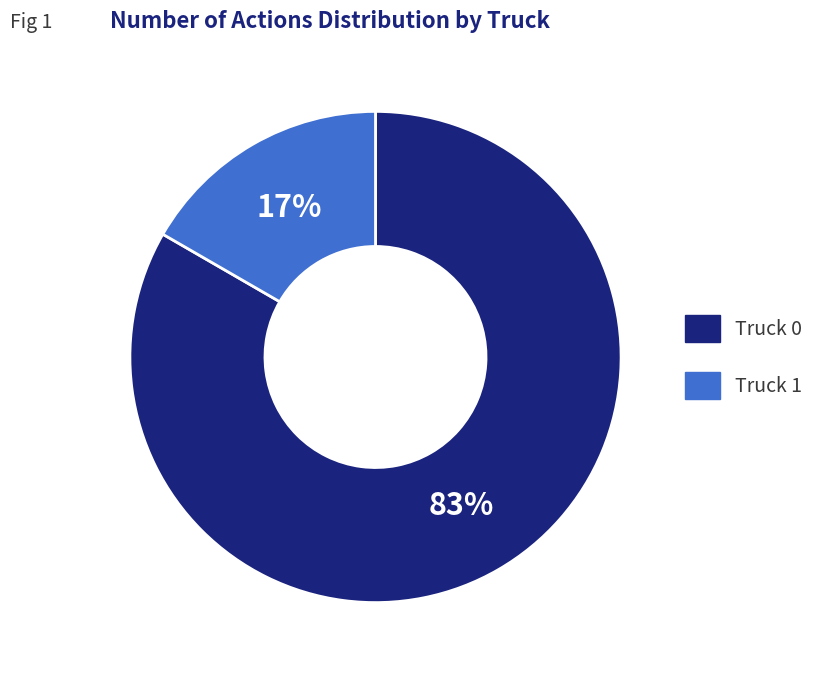

Do Truck 0 and Truck 1 together represent more than half of the pie?

Yes